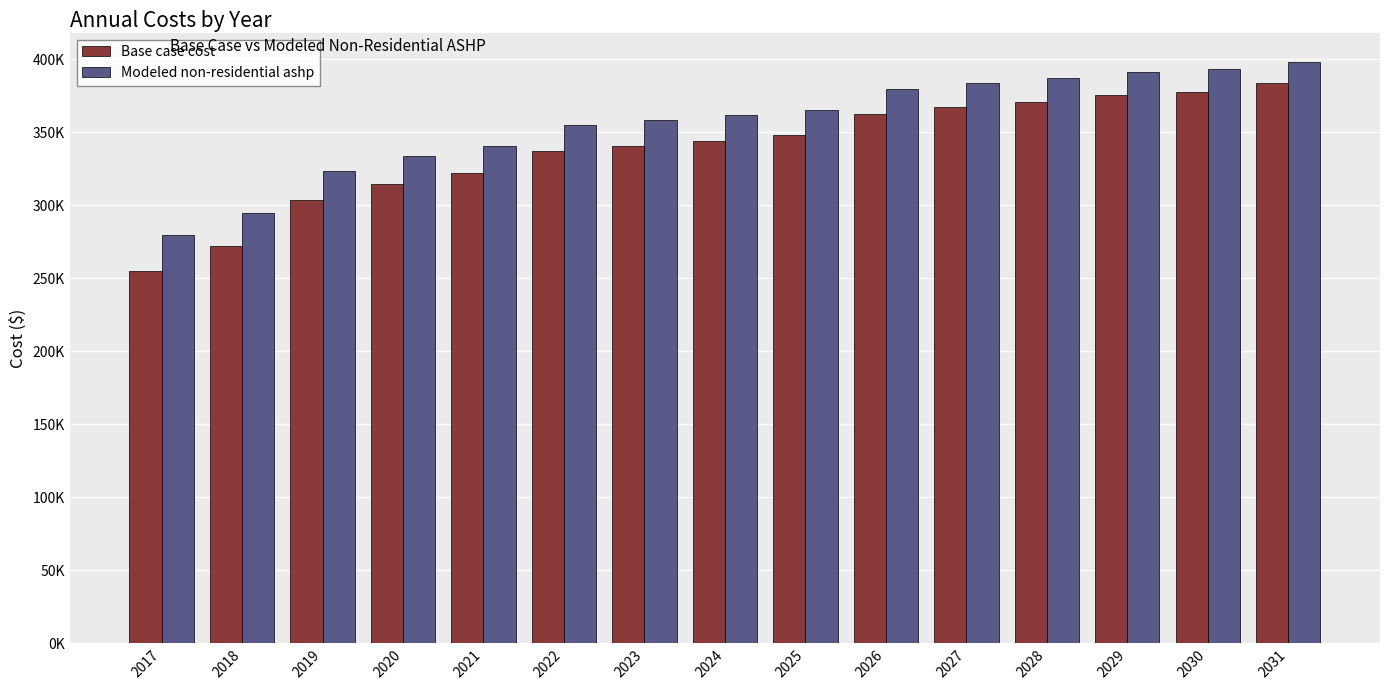

Reading left to right, extract all data points from this chart.

Base case cost: 2017=255262.8	2018=272033.3	2019=303346.1	2020=314368.9	2021=322036.9	2022=336958.1	2023=340899.4	2024=344348.0	2025=348289.3	2026=362828.6	2027=367383.2	2028=370925.6	2029=375480.3	2030=378010.6	2031=383577.3
Modeled non-residential ashp: 2017=279428.2	2018=294608.7	2019=323757.6	2020=333764.6	2021=340726.1	2022=355117.3	2023=358705.3	2024=361844.8	2025=365432.8	2026=379530.4	2027=383687.5	2028=386920.9	2029=391078.0	2030=393387.5	2031=398468.5